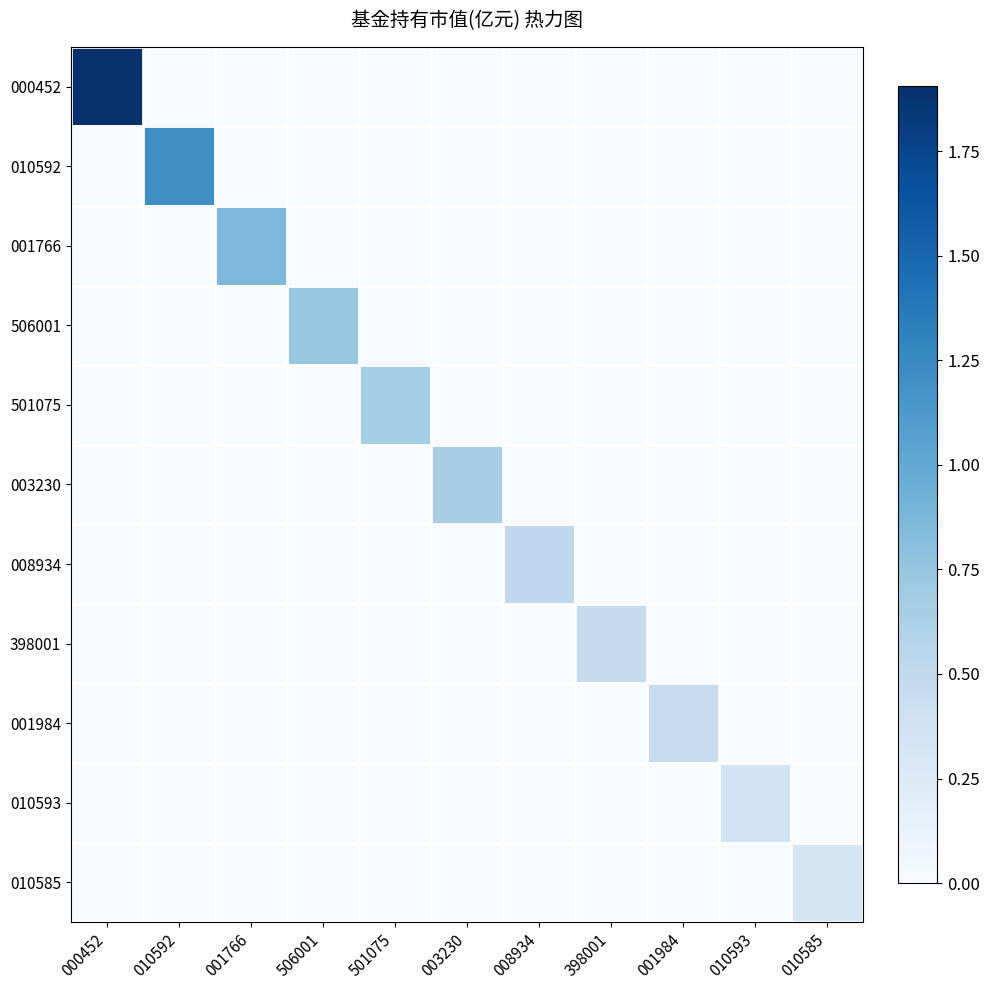

What is the spread (max minus min) of values at 010593?

0.4